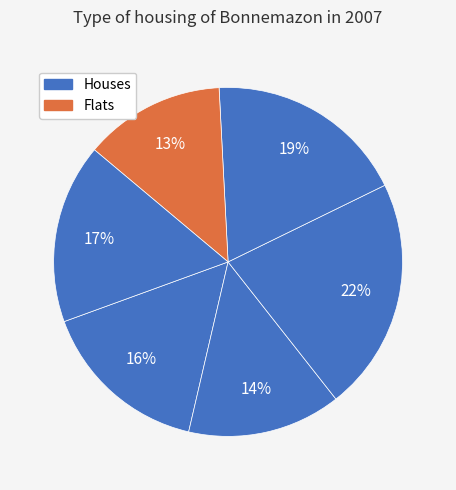

How many segments does this pie chart have?

6